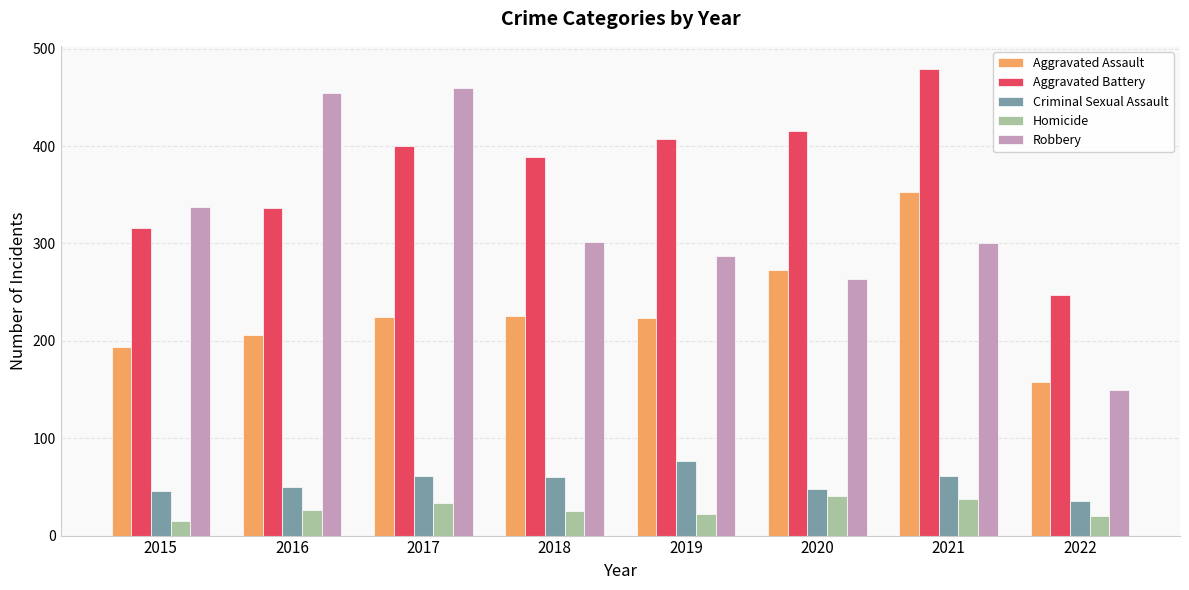

What is the approximate value of Aggravated Battery at 2018?

389